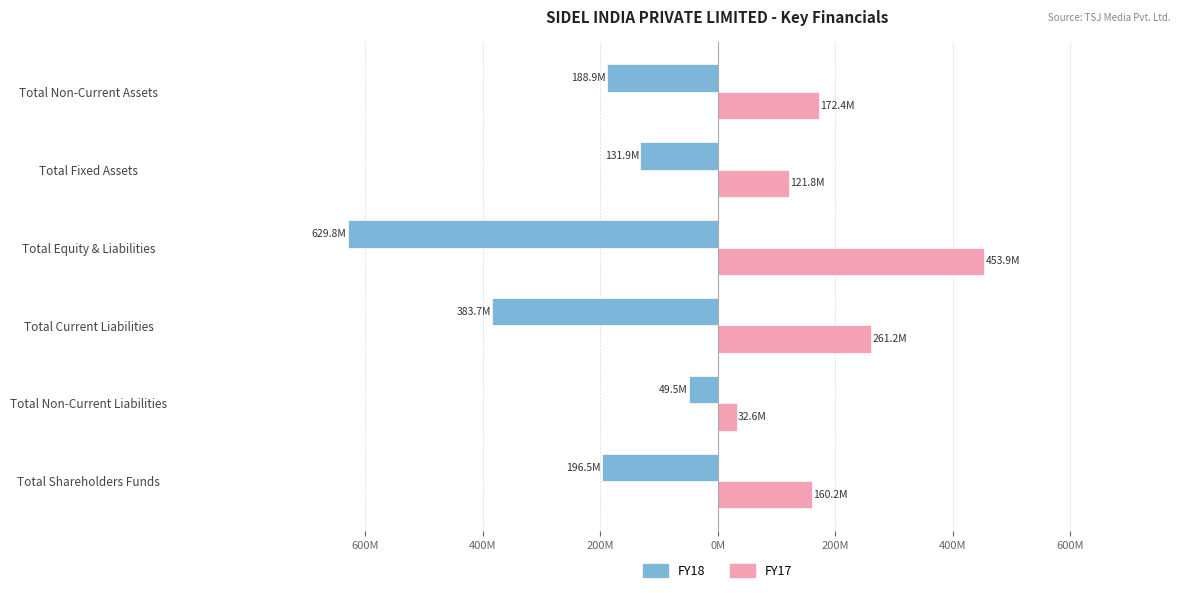

What are all the series names shown in the legend?

FY18, FY17